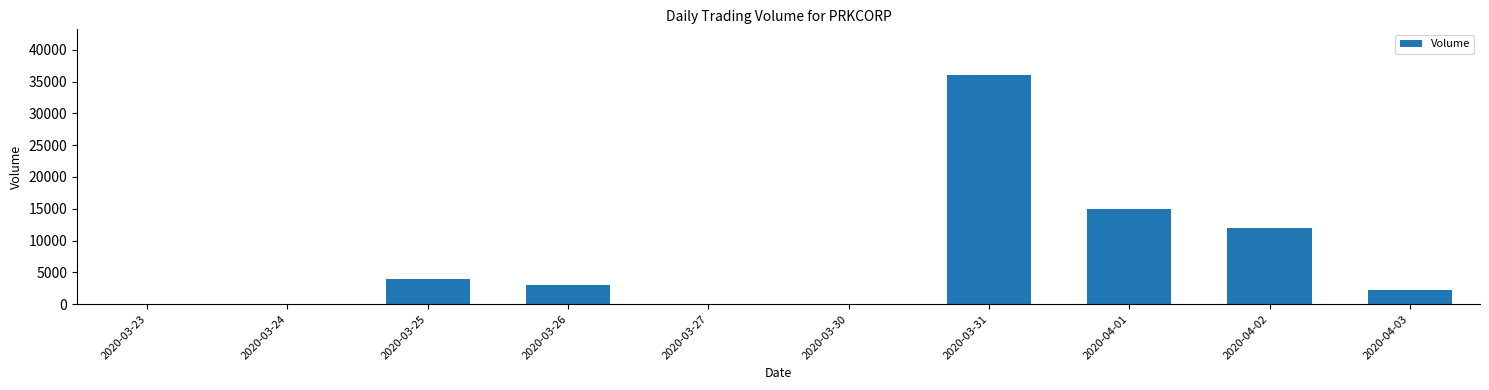

Which has a higher value, 2020-04-02 or 2020-04-01?

2020-04-01